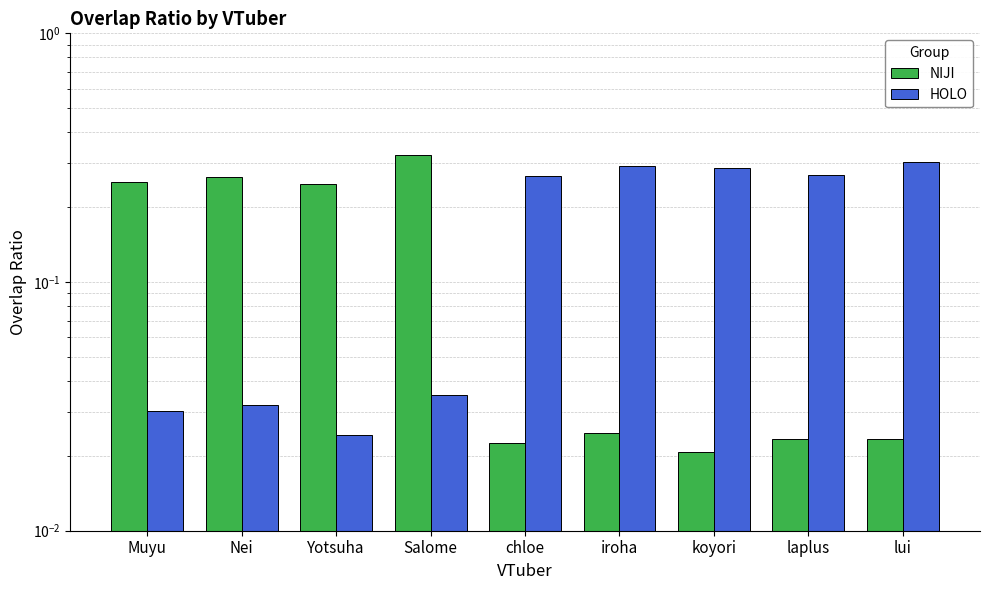

Reading left to right, list all the values displayed in this chart.

NIJI: Muyu=0.3	Nei=0.3	Yotsuha=0.2	Salome=0.3	chloe=0.0	iroha=0.0	koyori=0.0	laplus=0.0	lui=0.0
HOLO: Muyu=0.0	Nei=0.0	Yotsuha=0.0	Salome=0.0	chloe=0.3	iroha=0.3	koyori=0.3	laplus=0.3	lui=0.3